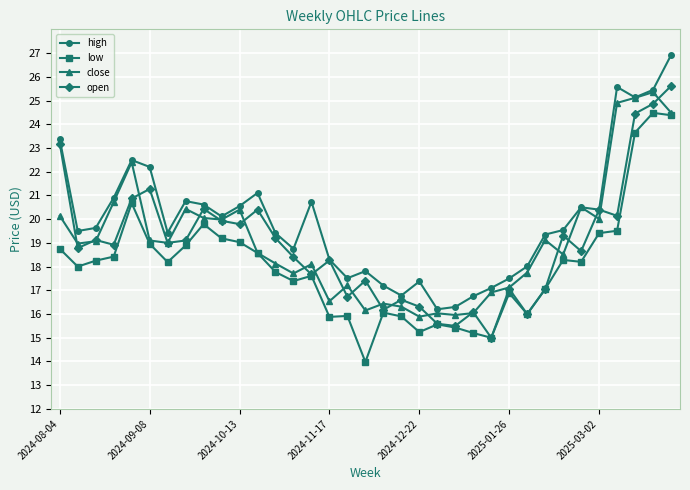

What is the smallest value displayed?

14.0